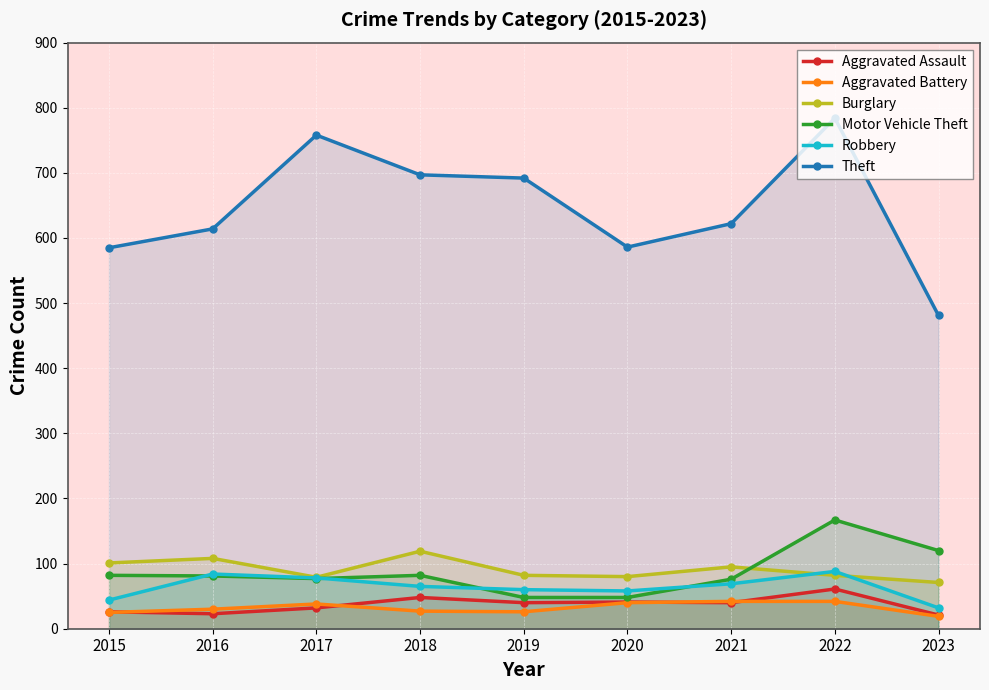

How many distinct data groups are displayed?

6